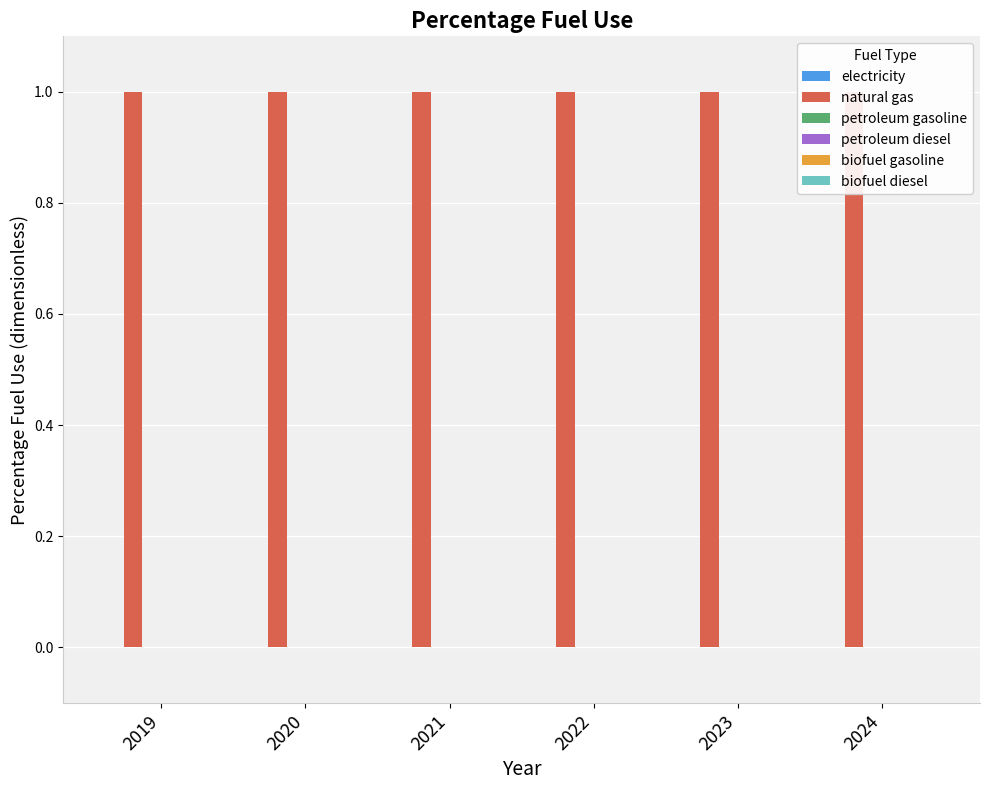

The biofuel gasoline series shows 0 at 2023. True or false?

True